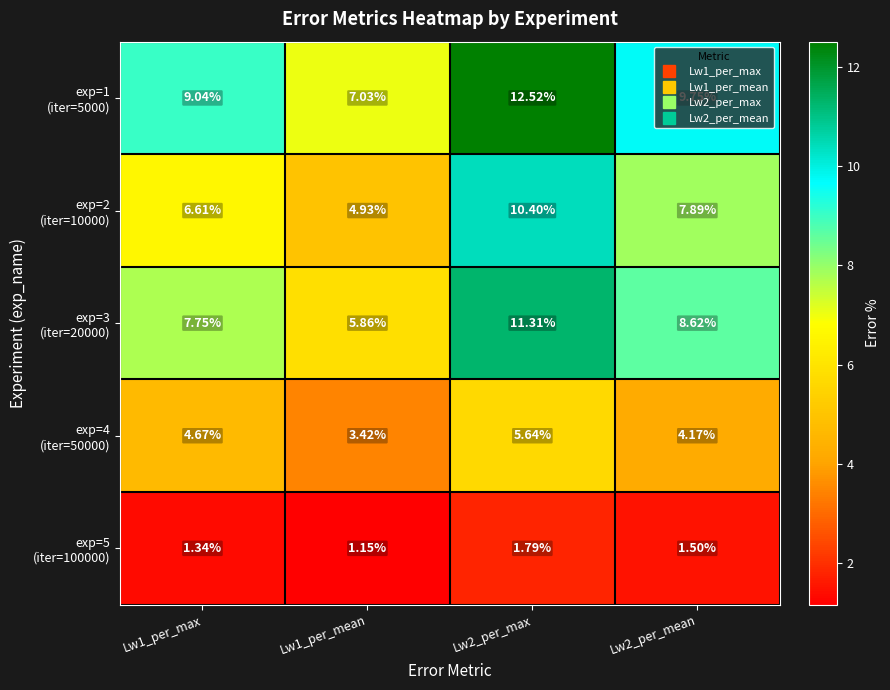

At how many categories does at least one series exceed 11?

1